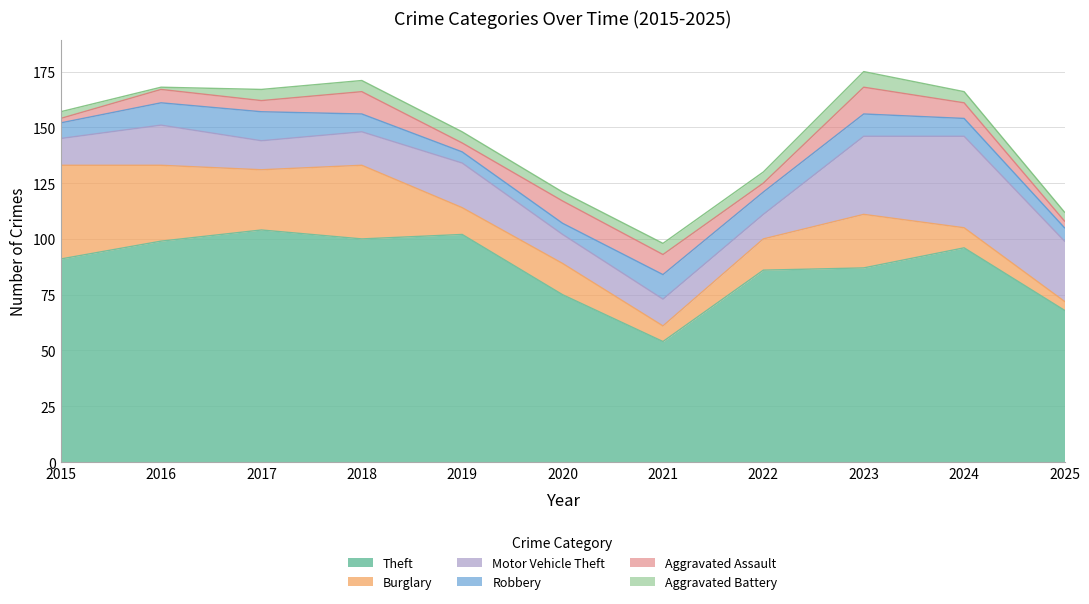

The Aggravated Battery series shows 1 at 2016. True or false?

True